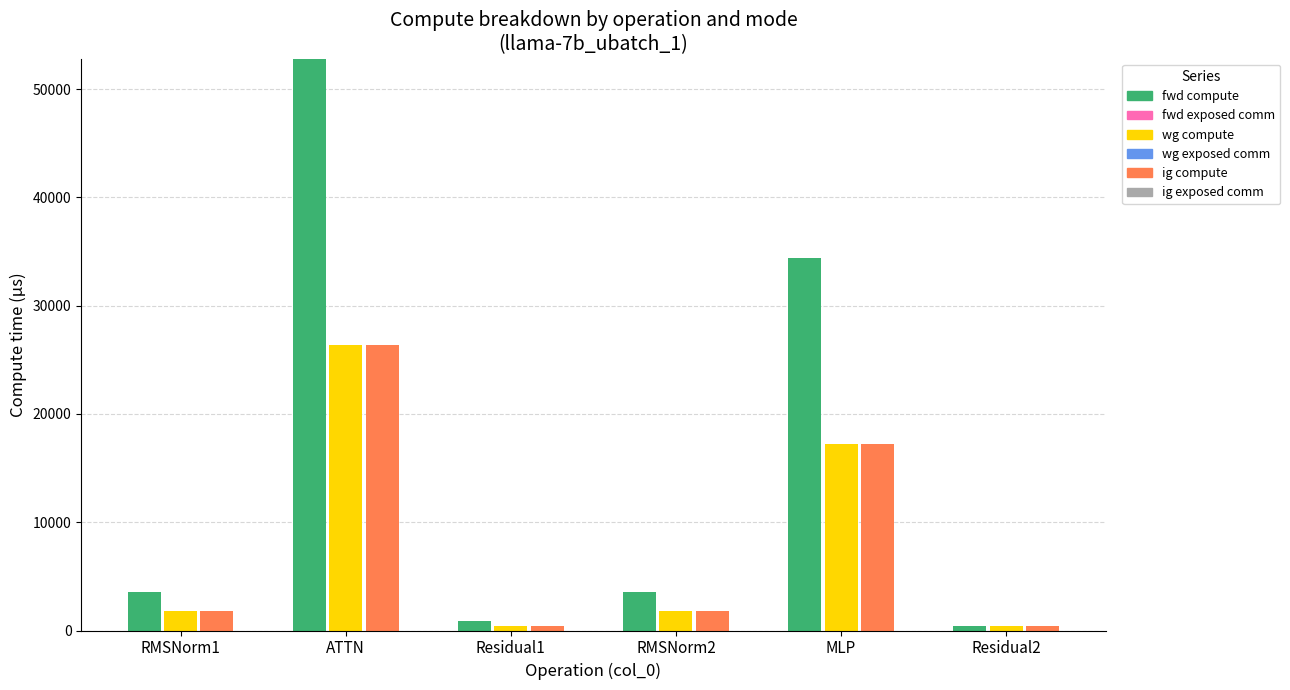

What position from the left is Residual1?

3